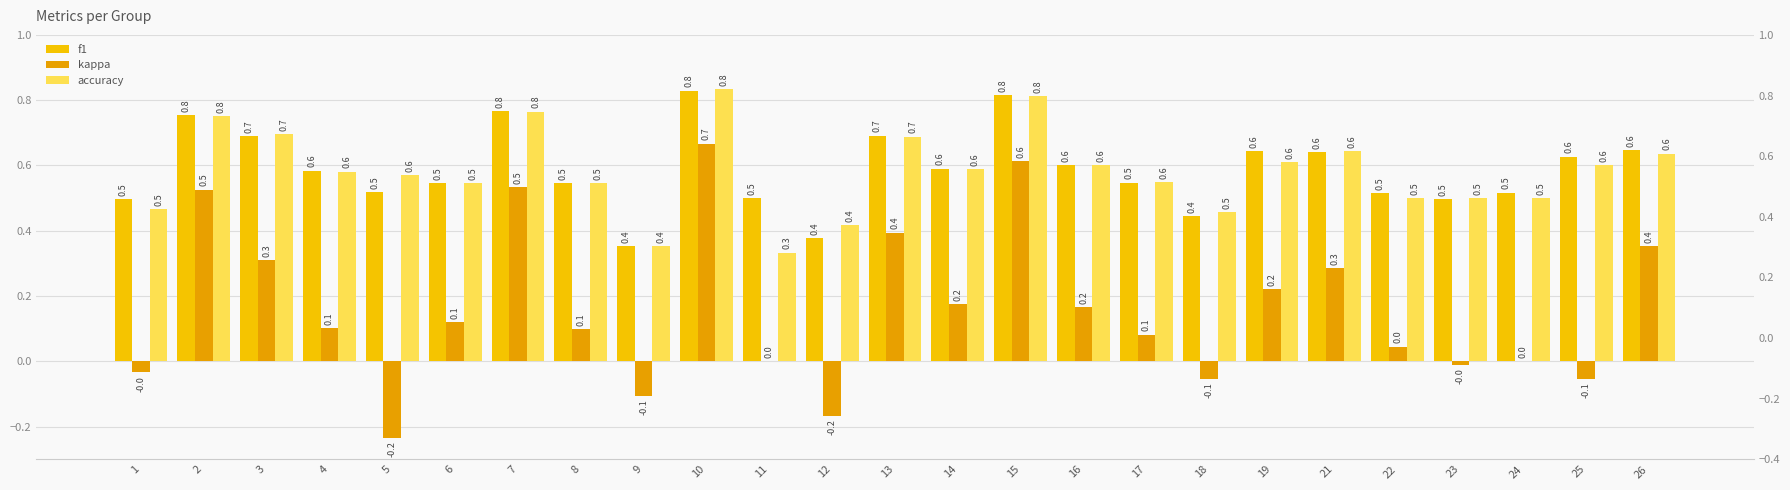

Reading left to right, list all the values displayed in this chart.

f1: 0.5	0.8	0.7	0.6	0.5	0.5	0.8	0.5	0.4	0.8	0.5	0.4	0.7	0.6	0.8	0.6	0.5	0.4	0.6	0.6	0.5	0.5	0.5	0.6	0.6
kappa: -0.0	0.5	0.3	0.1	-0.2	0.1	0.5	0.1	-0.1	0.7	0.0	-0.2	0.4	0.2	0.6	0.2	0.1	-0.1	0.2	0.3	0.0	-0.0	0.0	-0.1	0.4
accuracy: 0.5	0.8	0.7	0.6	0.6	0.5	0.8	0.5	0.4	0.8	0.3	0.4	0.7	0.6	0.8	0.6	0.6	0.5	0.6	0.6	0.5	0.5	0.5	0.6	0.6